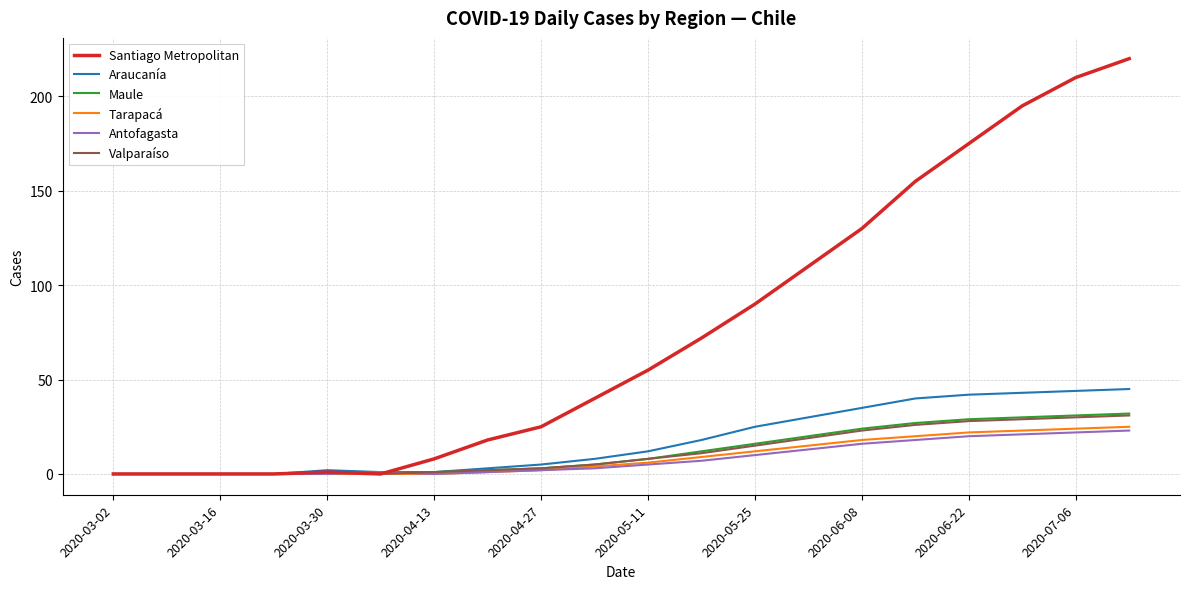

Is this an area chart (filled region under the line)?

No